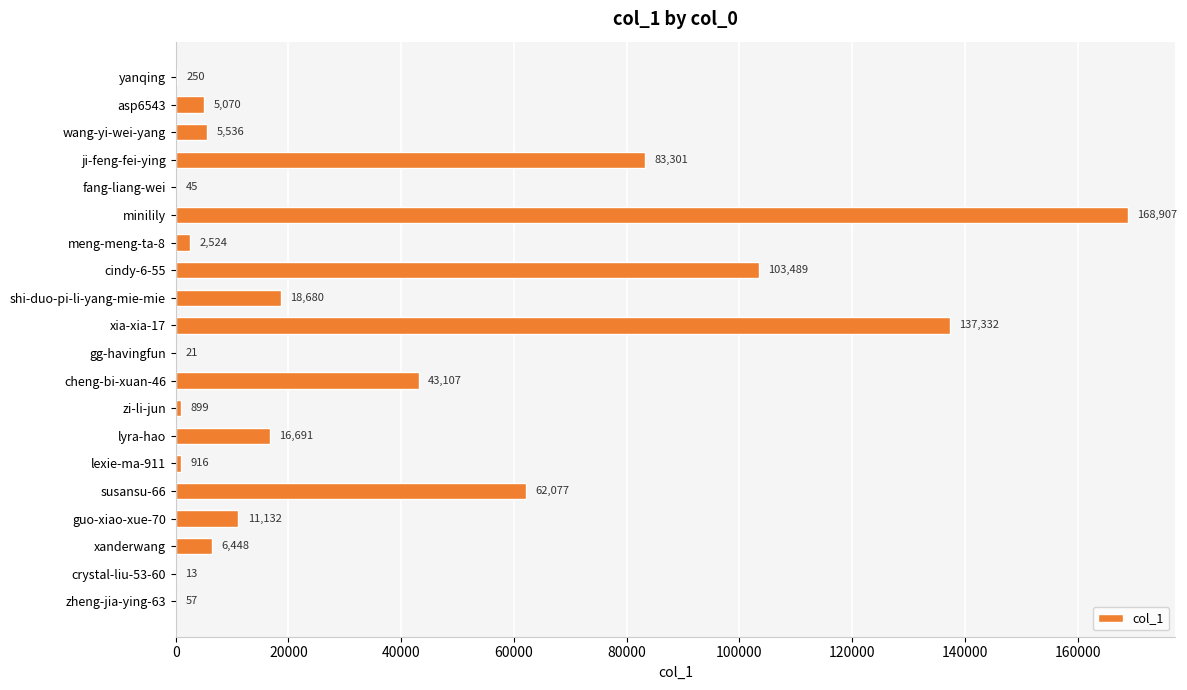

The chart shows a value of 22301 at cindy-6-55. True or false?

False